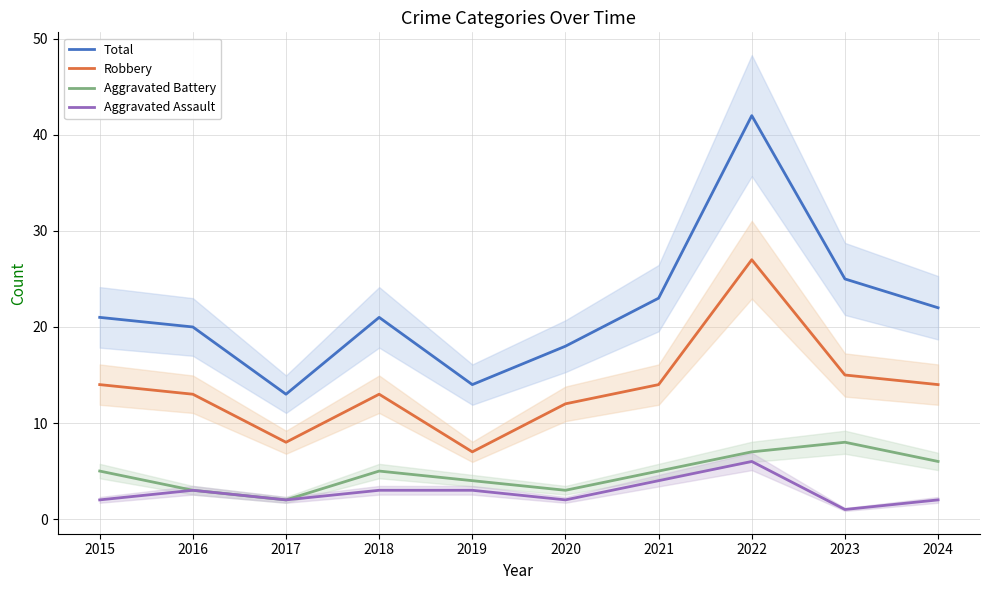

What is the difference between the second highest and second lowest values in the Aggravated Battery series?

4